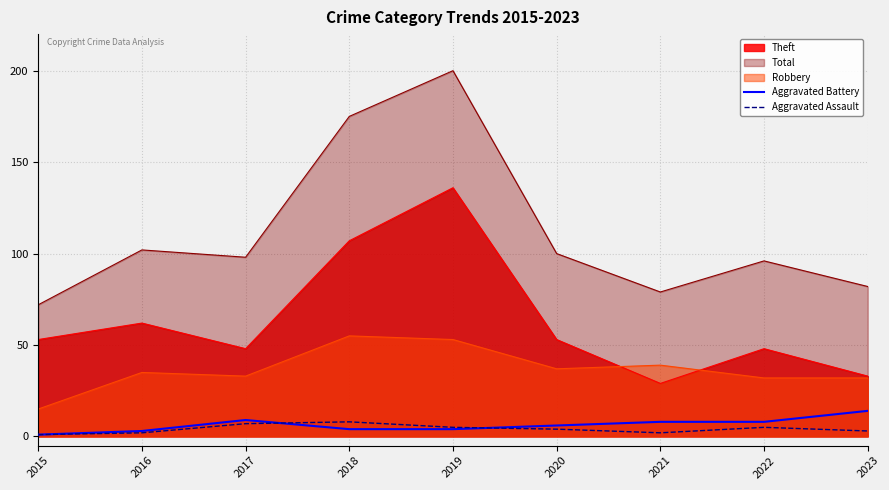

What is the value of the Aggravated Assault point at the 9th from the left?

3